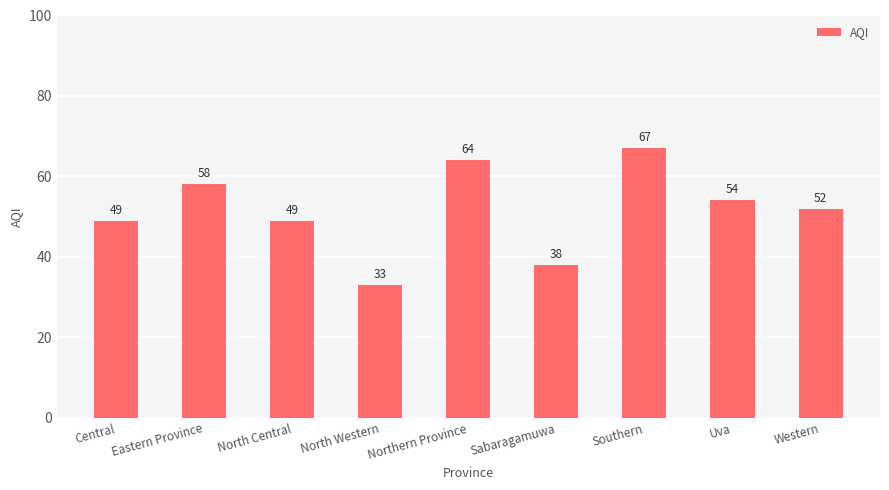

Between Sabaragamuwa and Southern, which is larger?

Southern